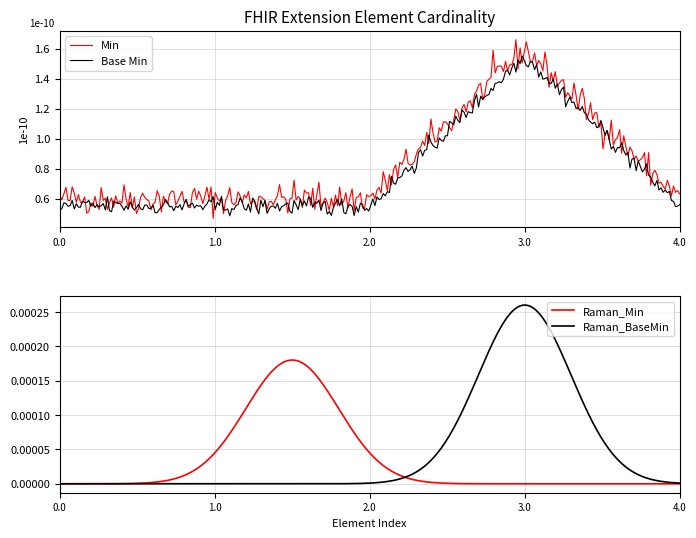

Is this an area chart (filled region under the line)?

No